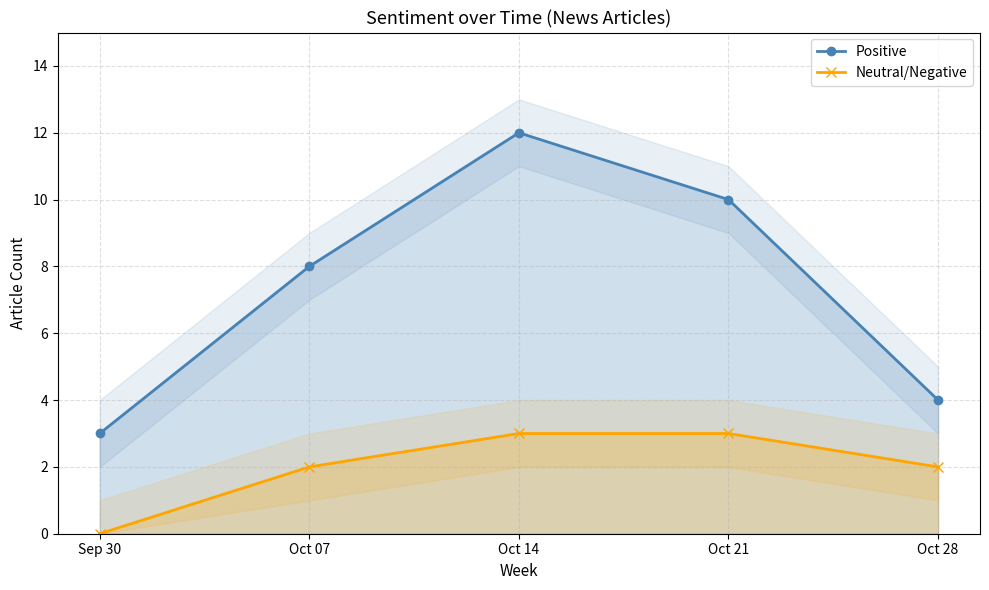

How many interior local peaks does the Positive series have?

1